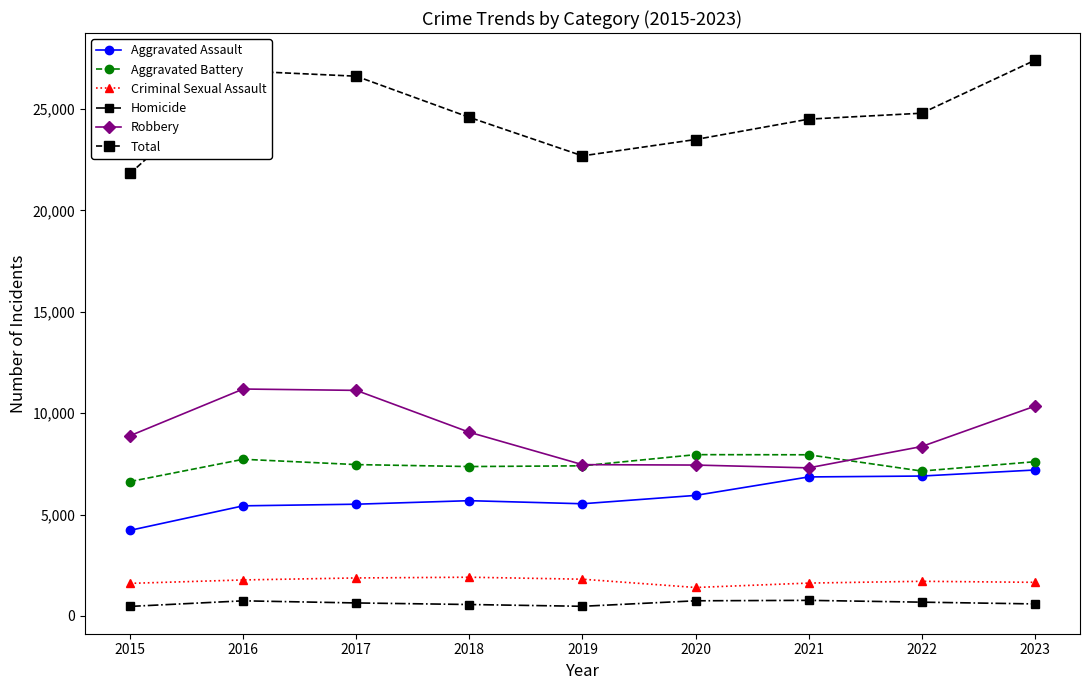

The value of Criminal Sexual Assault at 2016 is 1777. True or false?

True